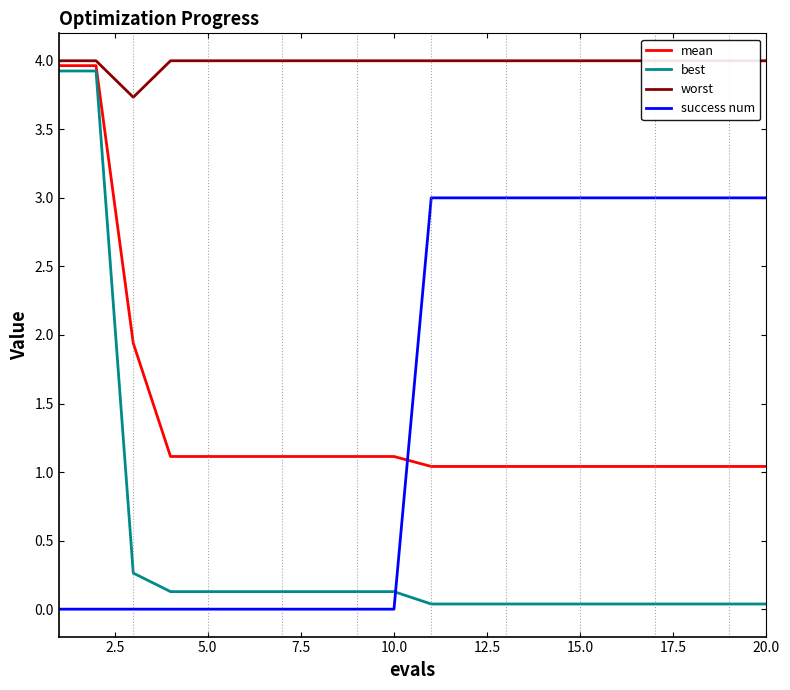

True or false: worst and mean intersect in this chart.

False